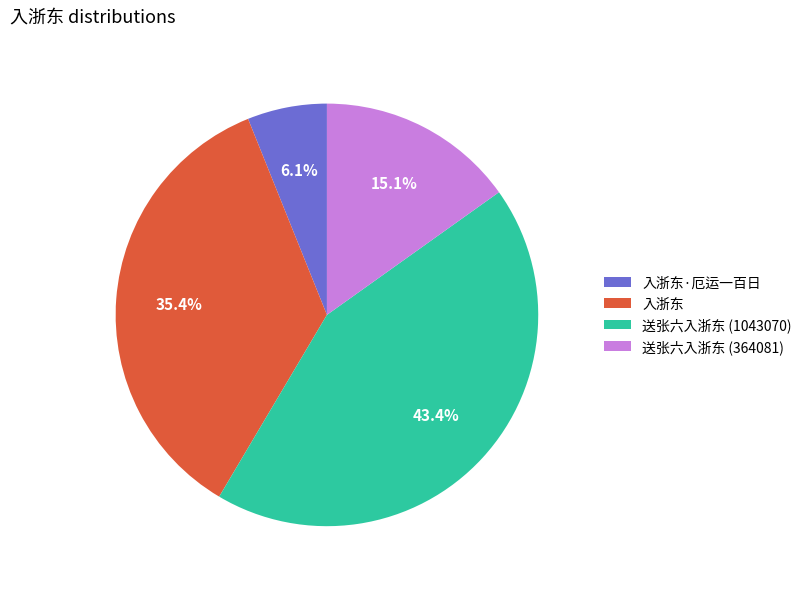

Rank the categories by value from lowest to highest.

入浙东·厄运一百日, 送张六入浙东 (364081), 入浙东, 送张六入浙东 (1043070)